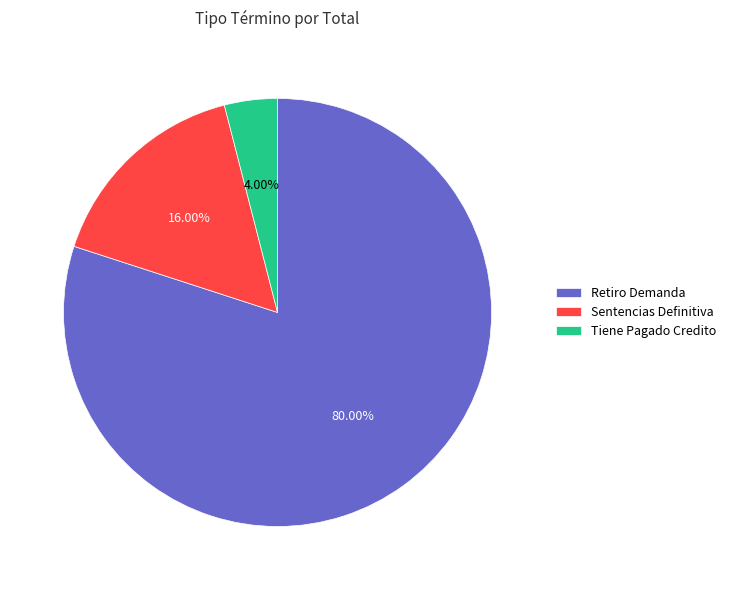

To the nearest percent, what portion does Tiene Pagado Credito represent?

4%